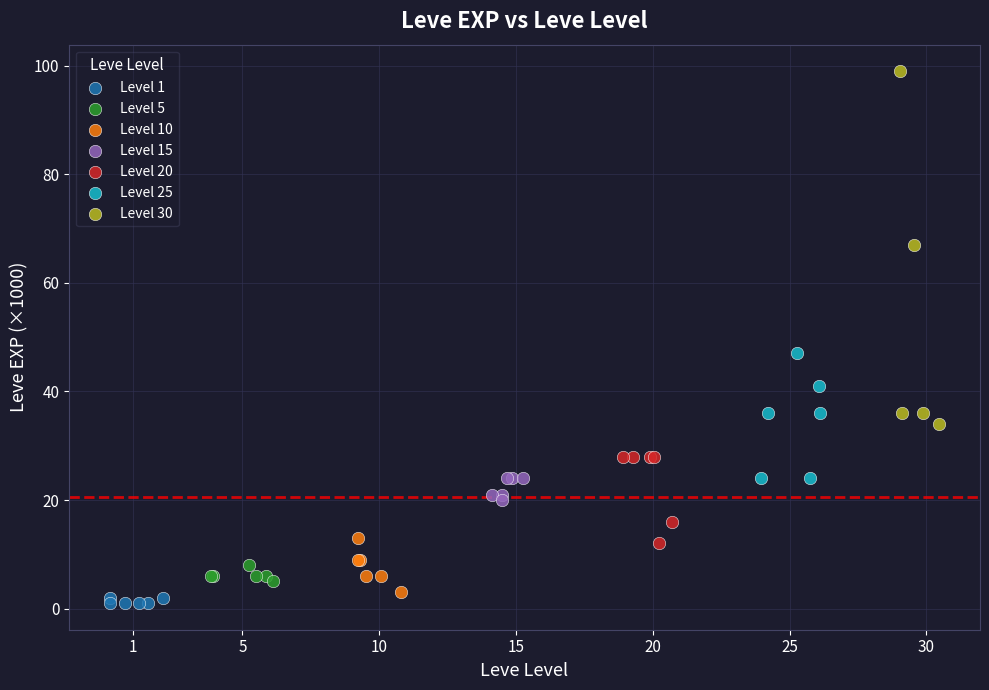

Which series contains the lowest Y value?

Level 1